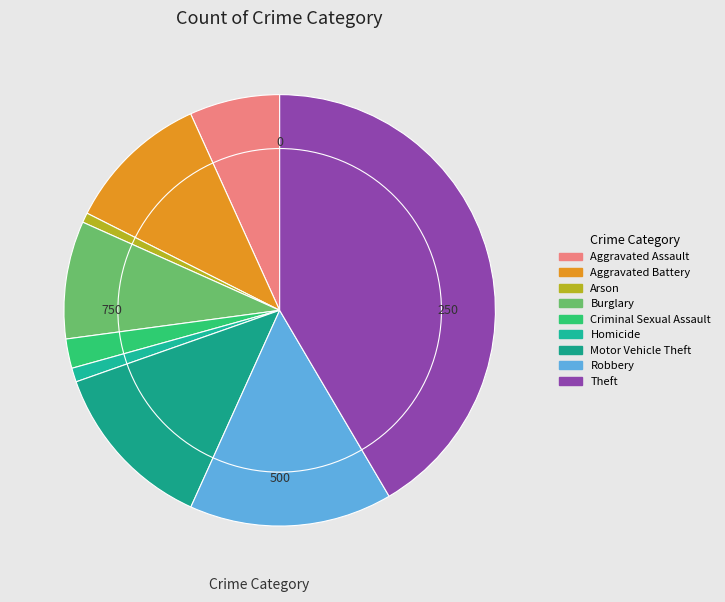

What is the change in value from Homicide to Theft?

+1931